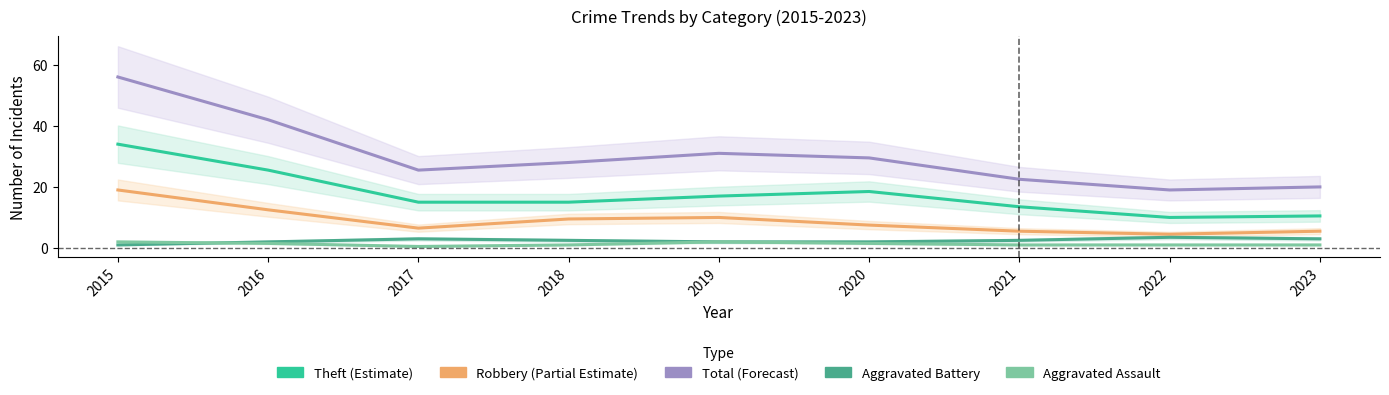

Which series has the largest range (max minus min)?

Total (Forecast)